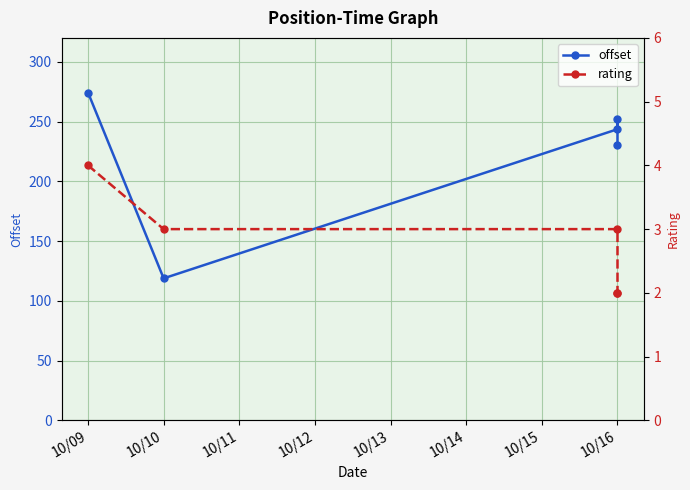

What is the value of the offset point at the 1st from the left?

274.3